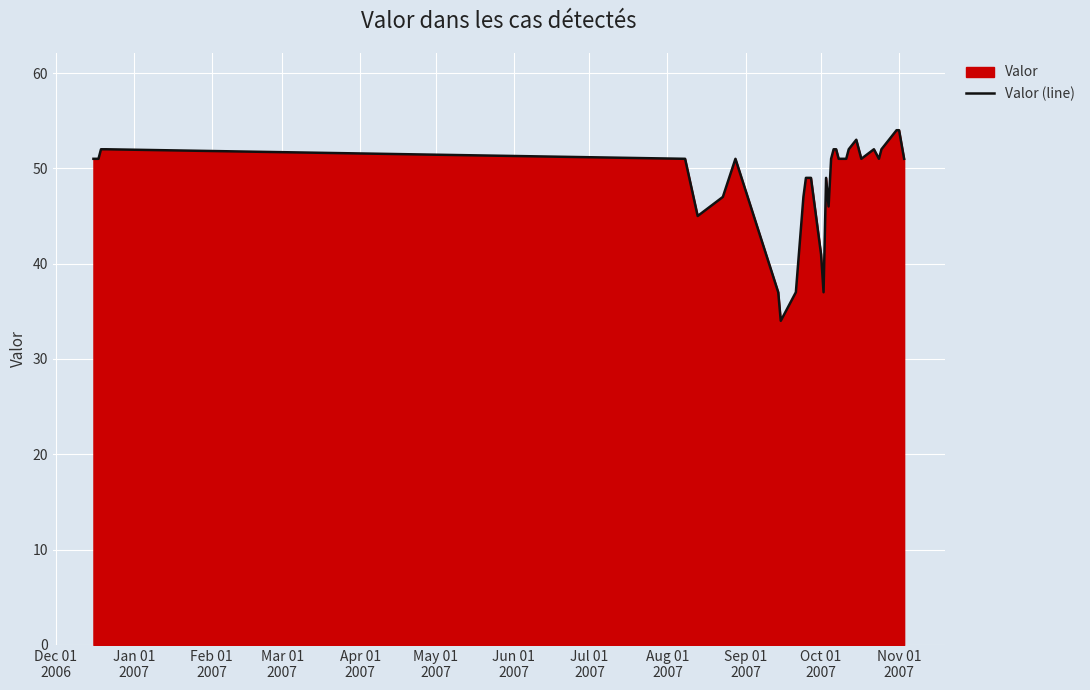

What is the greatest value displayed?

54